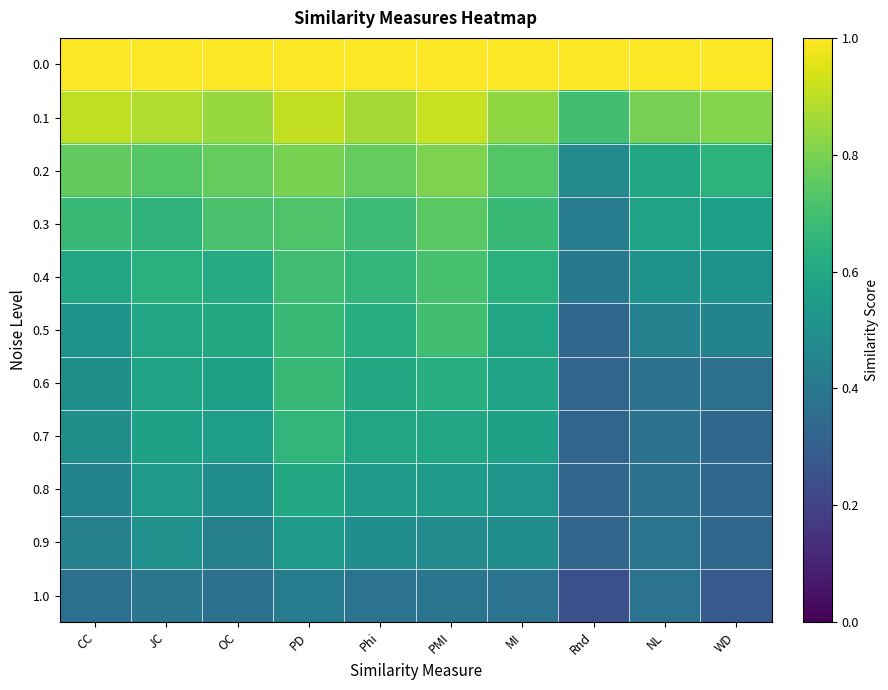

Reading left to right, transcribe all the data shown in this chart.

0.0: CC=1.0	JC=1.0	OC=1.0	PD=1.0	Phi=1.0	PMI=1.0	MI=1.0	Rnd=1.0	NL=1.0	WD=1.0
0.1: CC=0.9	JC=0.9	OC=0.8	PD=0.9	Phi=0.9	PMI=0.9	MI=0.8	Rnd=0.7	NL=0.8	WD=0.8
0.2: CC=0.8	JC=0.7	OC=0.8	PD=0.8	Phi=0.8	PMI=0.8	MI=0.7	Rnd=0.5	NL=0.6	WD=0.6
0.3: CC=0.7	JC=0.6	OC=0.7	PD=0.7	Phi=0.7	PMI=0.7	MI=0.7	Rnd=0.4	NL=0.6	WD=0.6
0.4: CC=0.6	JC=0.6	OC=0.6	PD=0.7	Phi=0.7	PMI=0.7	MI=0.6	Rnd=0.4	NL=0.5	WD=0.5
0.5: CC=0.5	JC=0.6	OC=0.6	PD=0.7	Phi=0.6	PMI=0.7	MI=0.6	Rnd=0.3	NL=0.4	WD=0.5
0.6: CC=0.5	JC=0.6	OC=0.6	PD=0.7	Phi=0.6	PMI=0.6	MI=0.6	Rnd=0.3	NL=0.4	WD=0.4
0.7: CC=0.5	JC=0.6	OC=0.6	PD=0.7	Phi=0.6	PMI=0.6	MI=0.6	Rnd=0.3	NL=0.4	WD=0.3
0.8: CC=0.5	JC=0.5	OC=0.5	PD=0.6	Phi=0.5	PMI=0.6	MI=0.5	Rnd=0.3	NL=0.4	WD=0.3
0.9: CC=0.4	JC=0.5	OC=0.4	PD=0.5	Phi=0.5	PMI=0.5	MI=0.5	Rnd=0.3	NL=0.4	WD=0.3
1.0: CC=0.4	JC=0.4	OC=0.4	PD=0.4	Phi=0.4	PMI=0.4	MI=0.4	Rnd=0.2	NL=0.4	WD=0.3